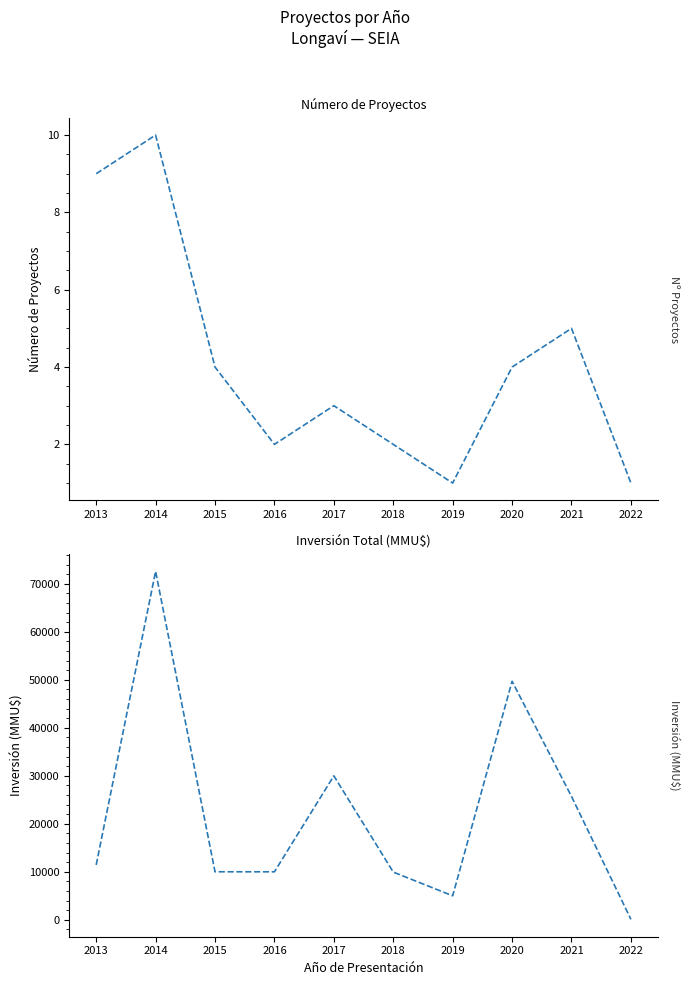

What is the total value across all series at 2014?

72620